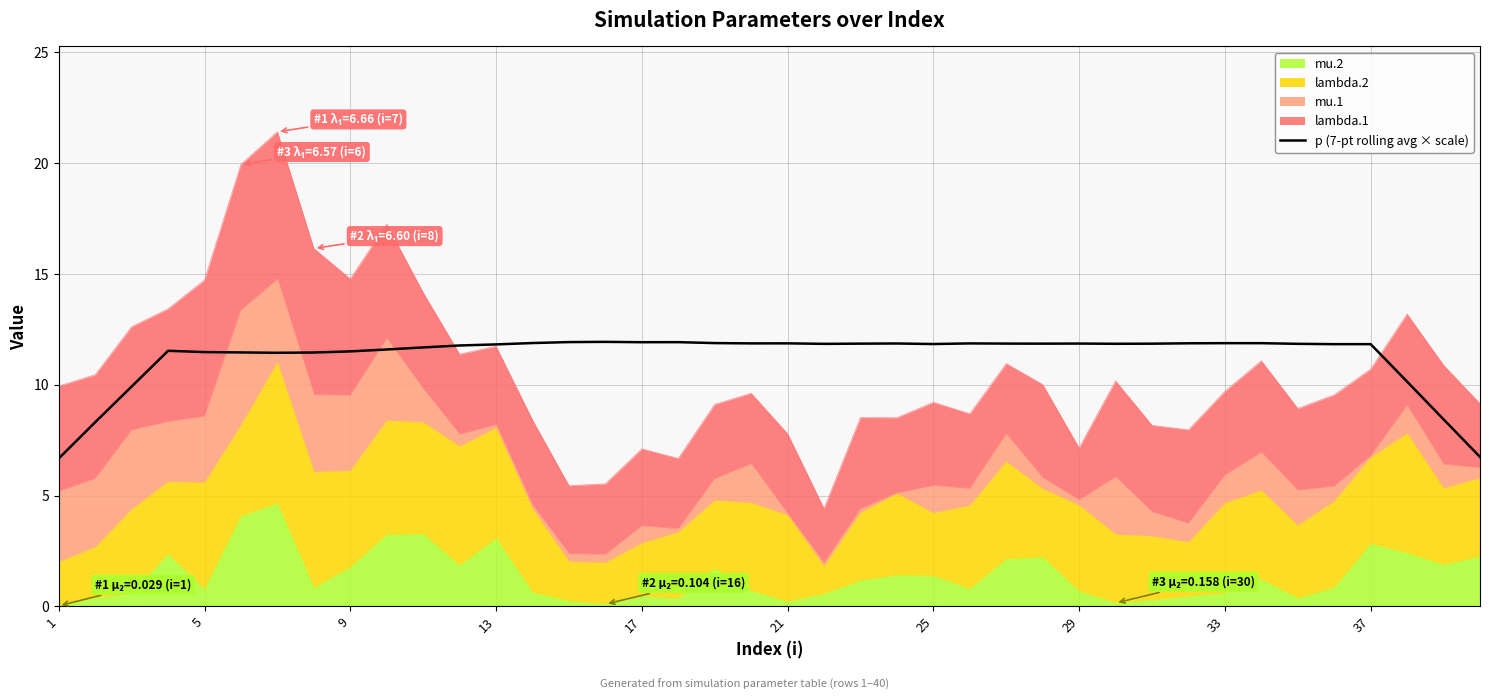

How many data points are above 11?

34